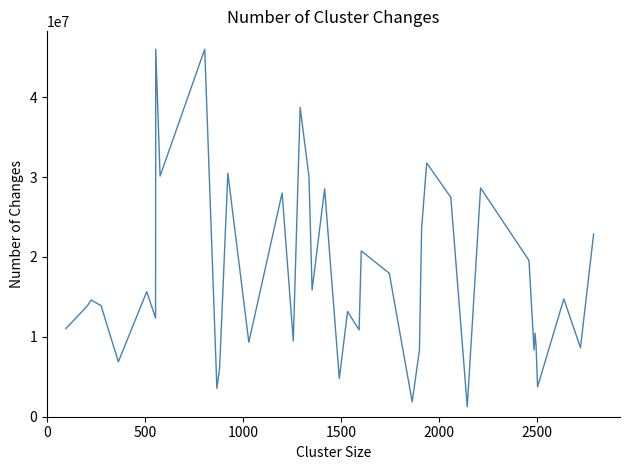

What is the greatest value displayed?

46000000.0